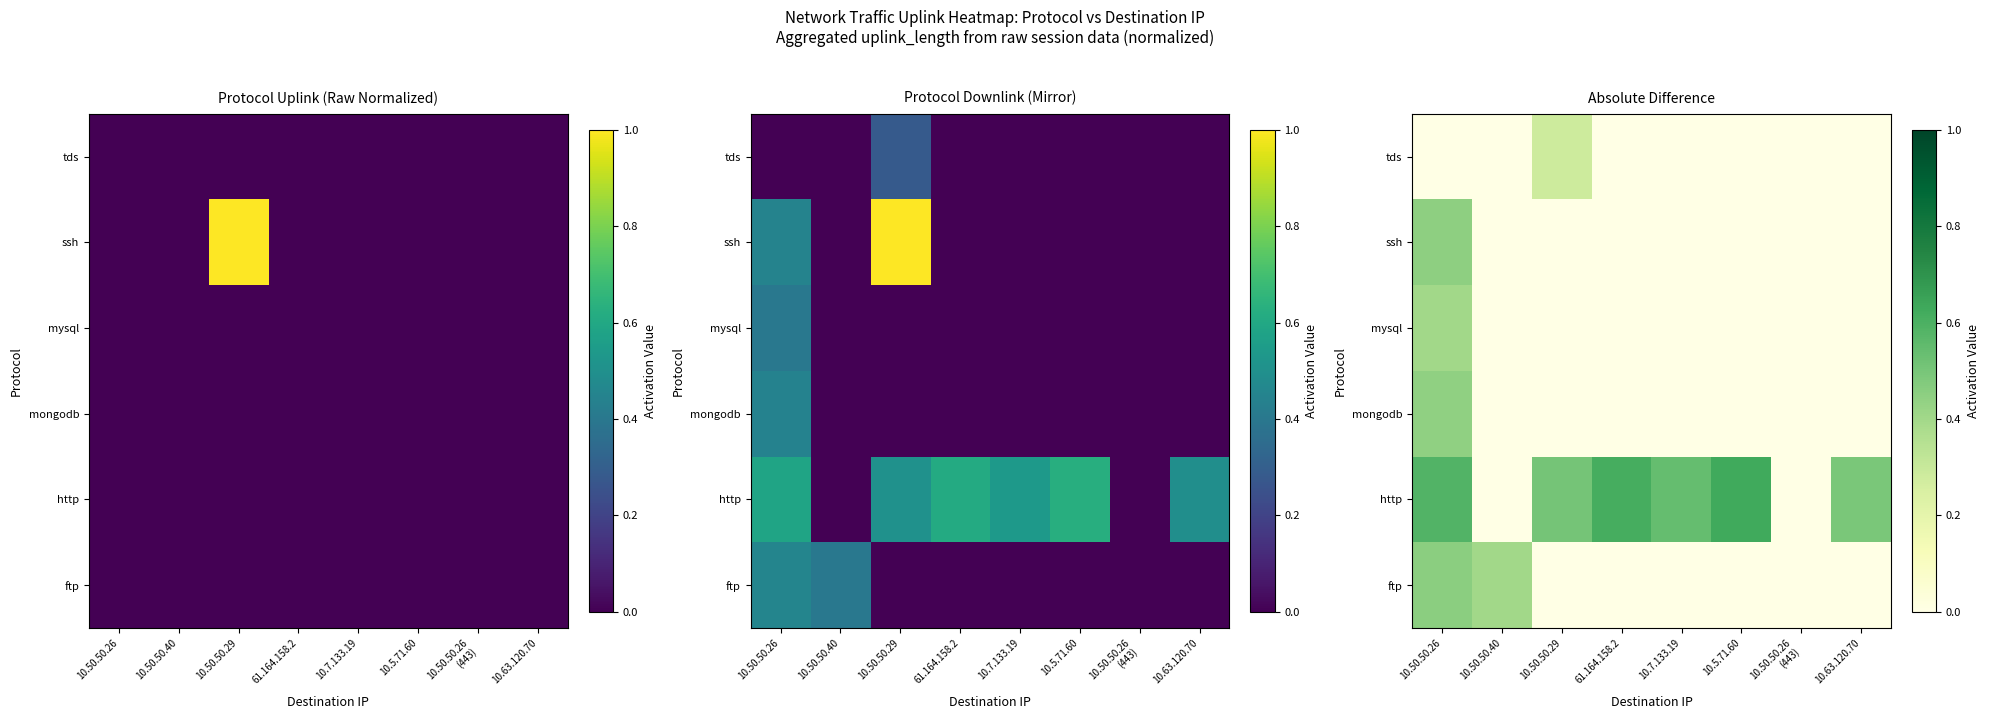

What is the difference between the maximum and second lowest values in the ssh series?

0.4